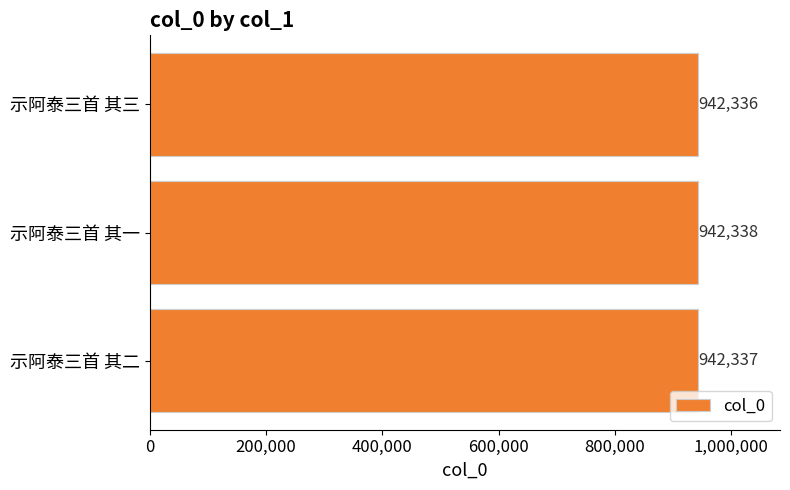

What is the sum of all values?

2827011